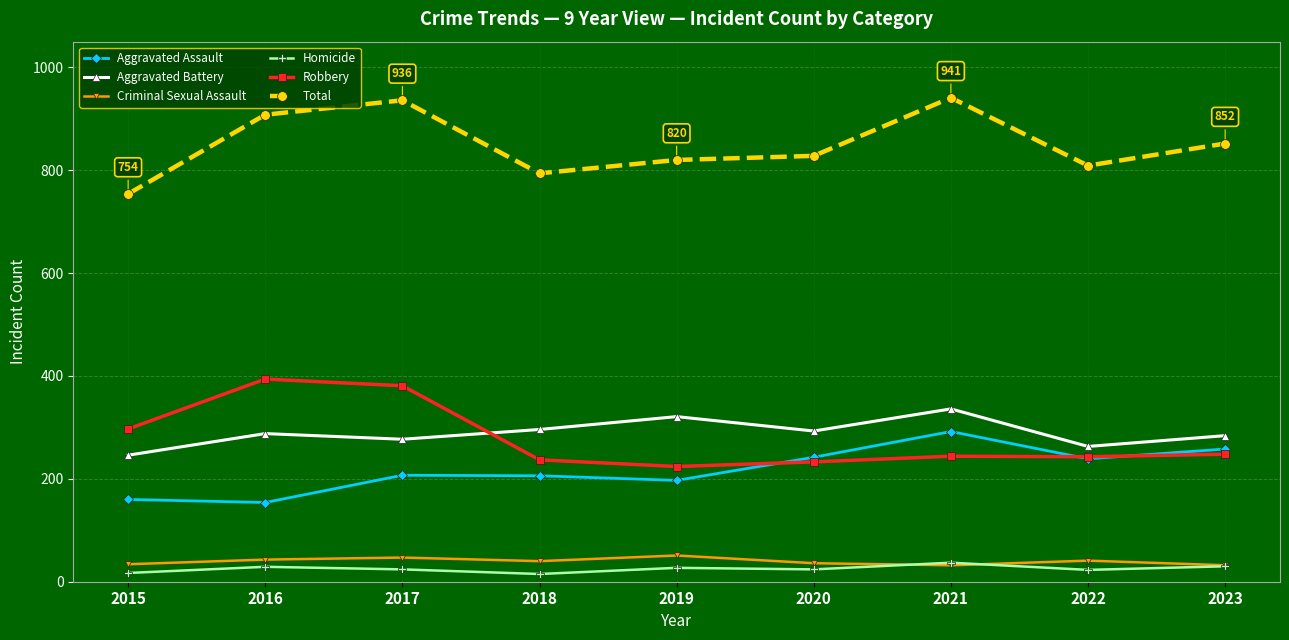

What is the spread (max minus min) of values at 2023?

822